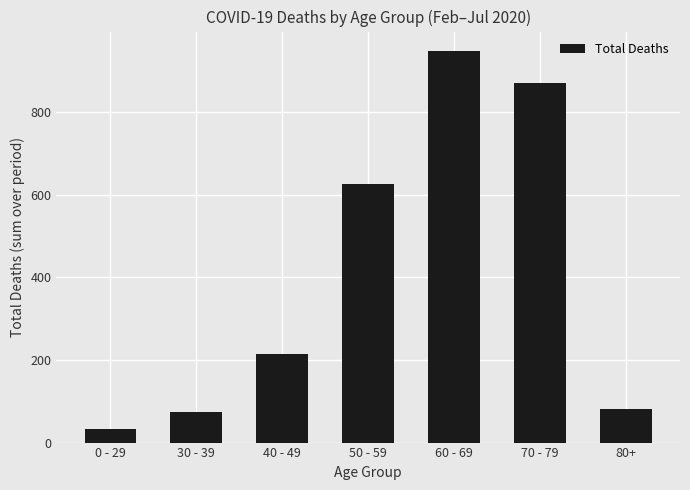

What is the ratio of the value at 50 - 59 to the value at 70 - 79?

0.7